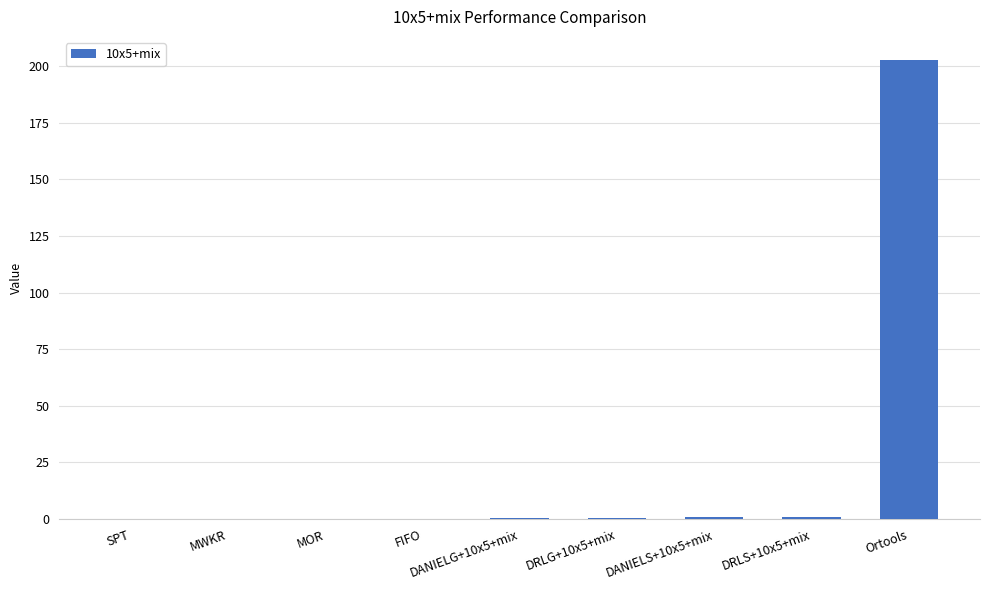

What is the sum of all values?

206.1